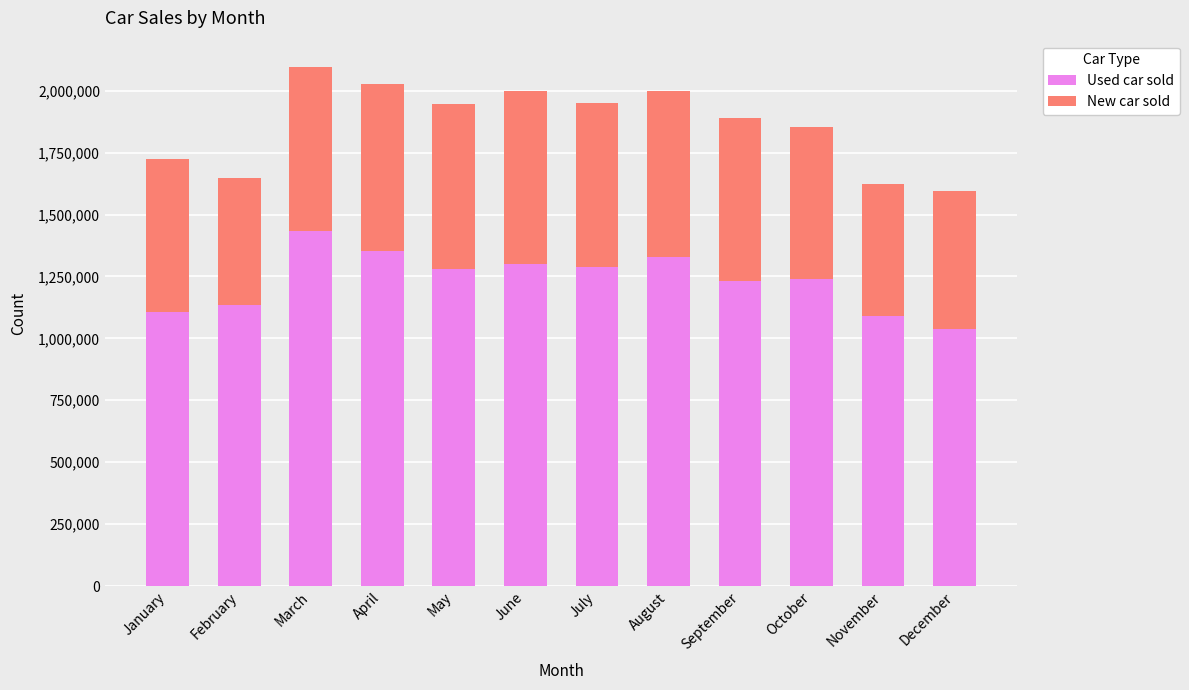

True or false: Used car sold has a value of 2344694 at August.

False